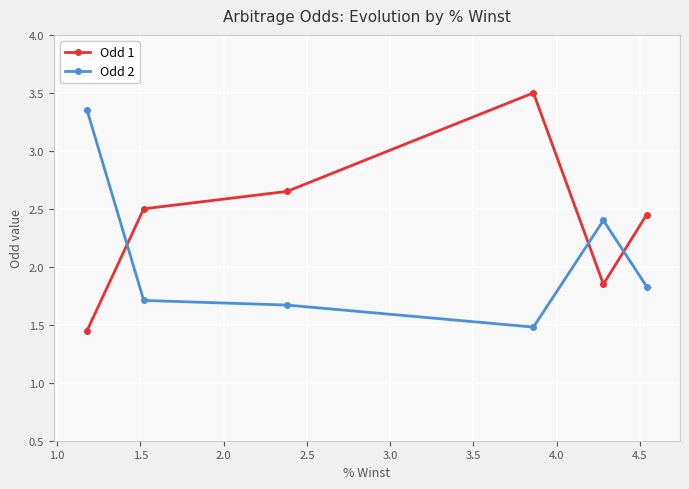

List the series in order of their overall mean, lowest first.

Odd 2, Odd 1